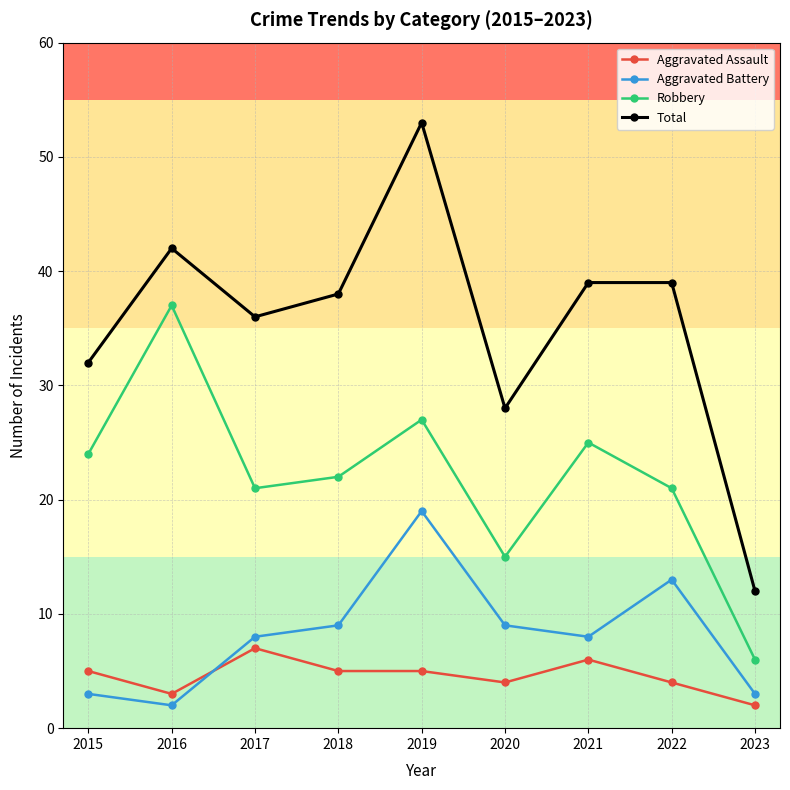

True or false: Total and Aggravated Battery intersect in this chart.

False